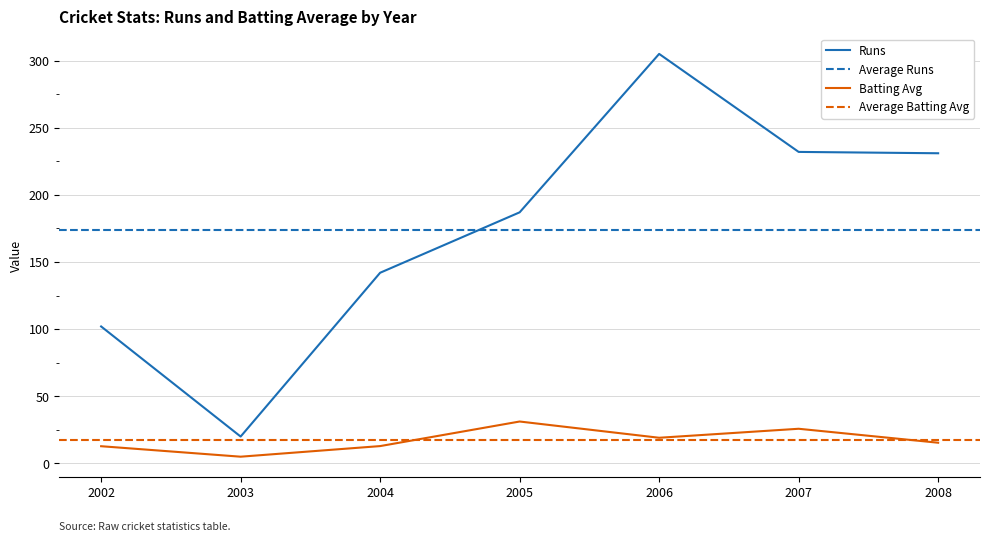

Where does the Avg series first go above 15?

2005